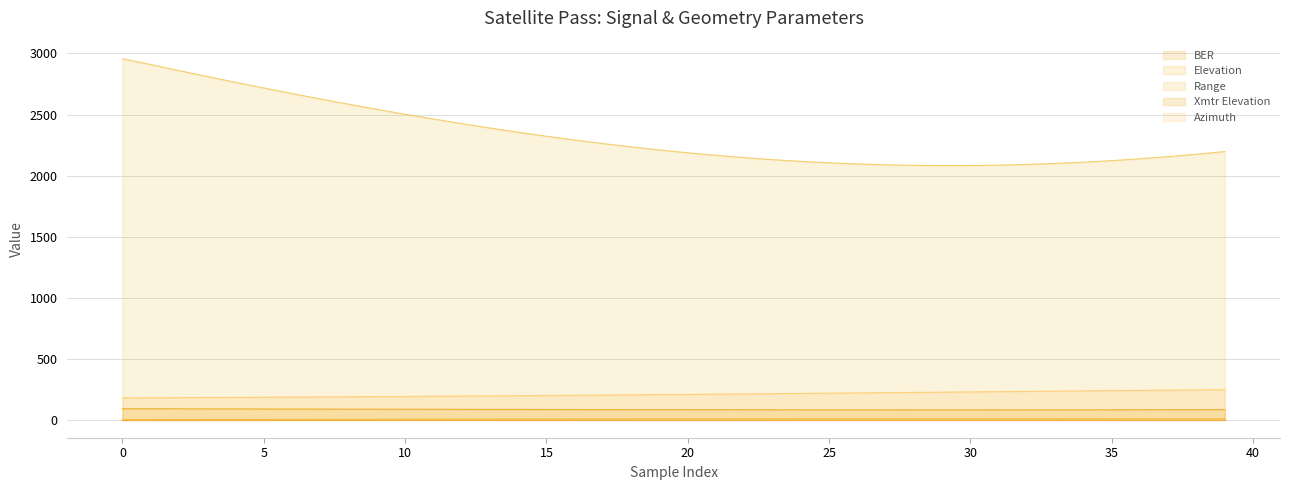

At which label is BER closest to 0?

31